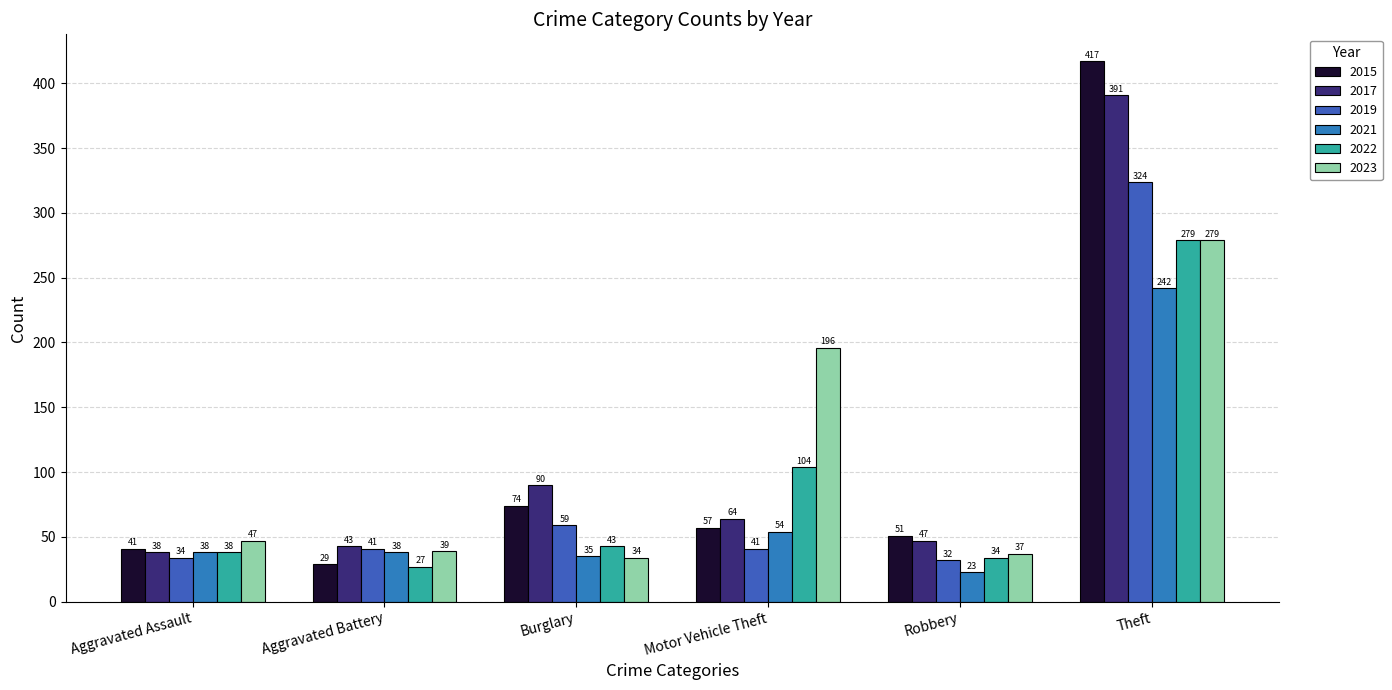

How many groups of bars are there?

6